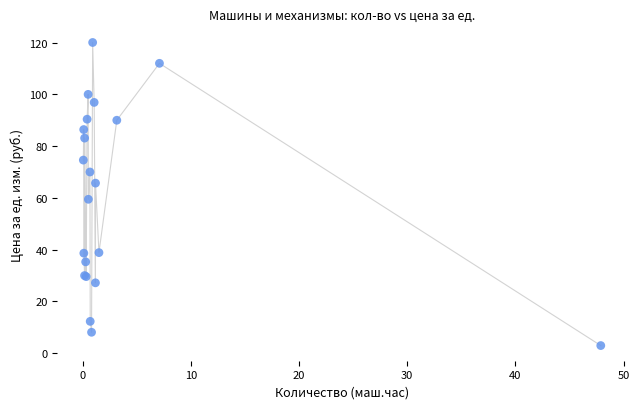

What Y value in the scatter plot is closest to 61?

59.5